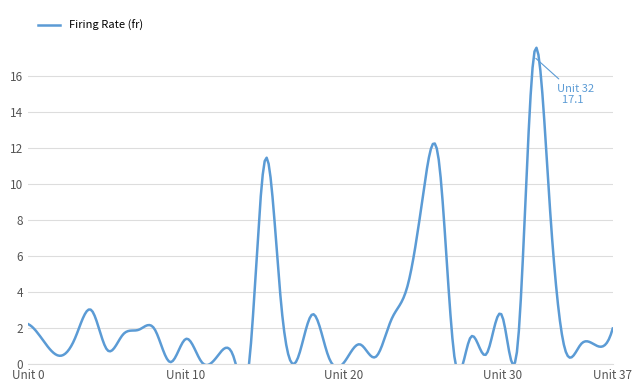

At which category does the chart reach its minimum across all series?

11